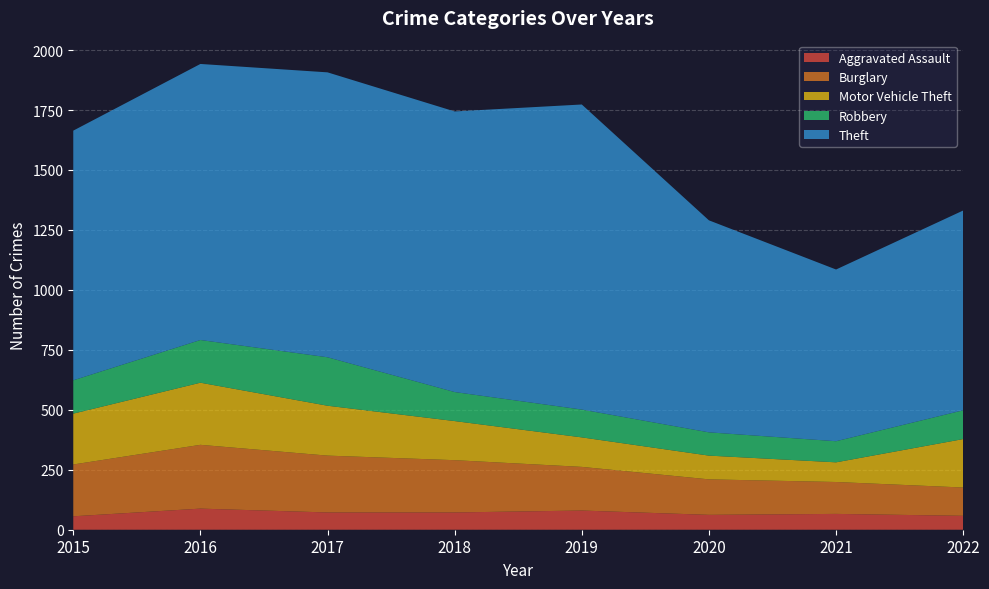

Reading left to right, list all the values displayed in this chart.

Aggravated Assault: 2015=56	2016=88	2017=72	2018=72	2019=80	2020=62	2021=66	2022=58
Burglary: 2015=216	2016=266	2017=237	2018=218	2019=182	2020=148	2021=133	2022=118
Motor Vehicle Theft: 2015=212	2016=259	2017=208	2018=163	2019=123	2020=99	2021=82	2022=202
Robbery: 2015=139	2016=178	2017=202	2018=121	2019=116	2020=97	2021=88	2022=120
Theft: 2015=1041	2016=1151	2017=1188	2018=1170	2019=1272	2020=884	2021=716	2022=833